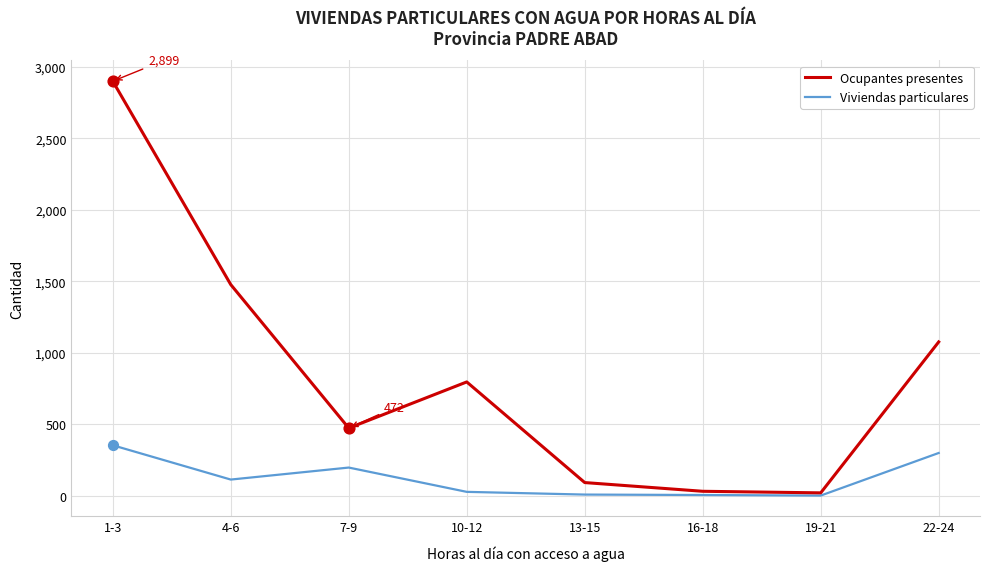

Which series has the largest range (max minus min)?

Ocupantes presentes